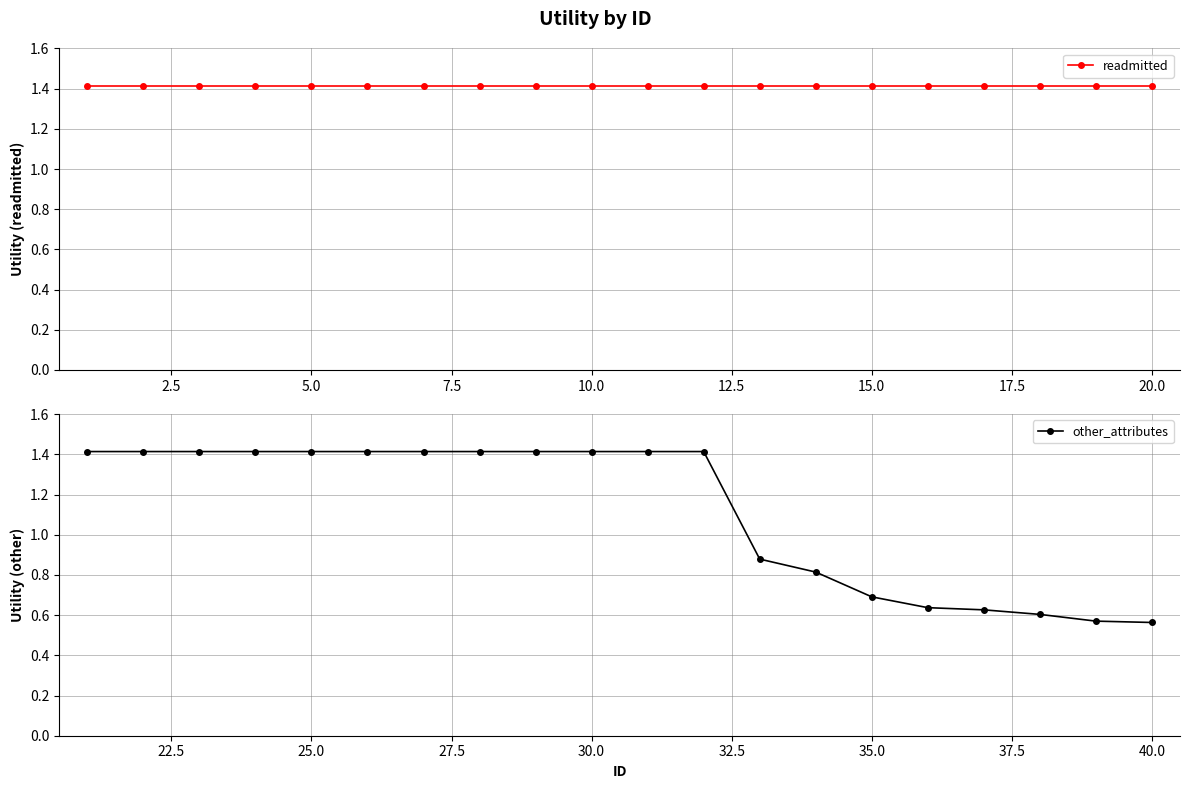

True or false: other_attributes and readmitted cross at least once.

False